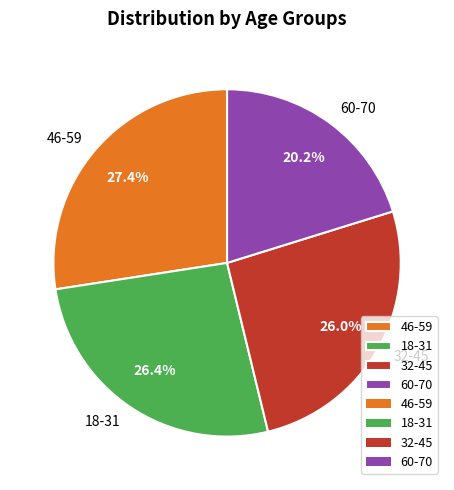

Approximately how many times larger is the value at 18-31 compared to 46-59?

1.0